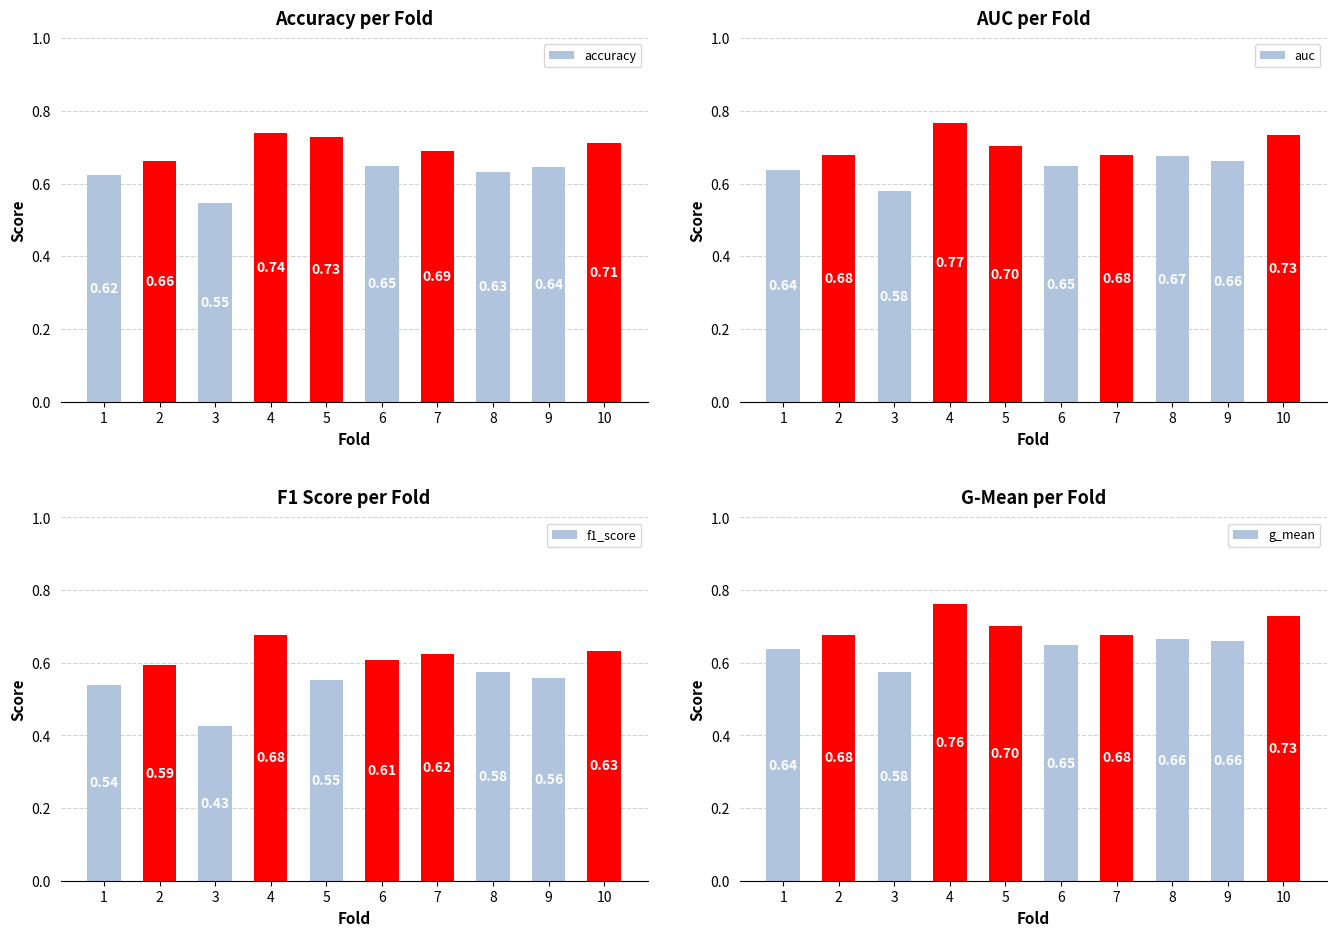

What is the difference between the maximum and minimum values in the auc series?

0.2